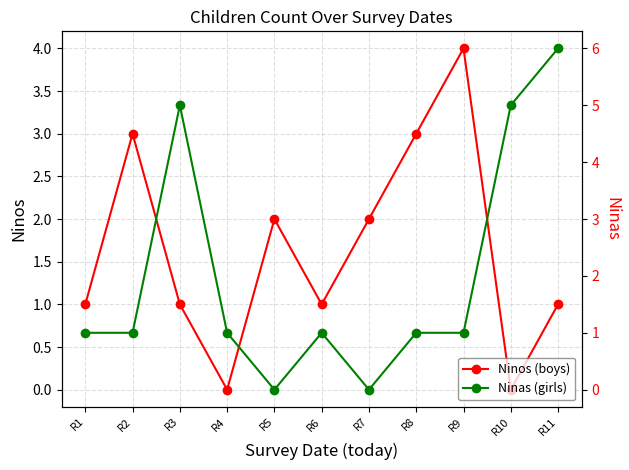

How many data points in Ninos (boys) are above 1?

5